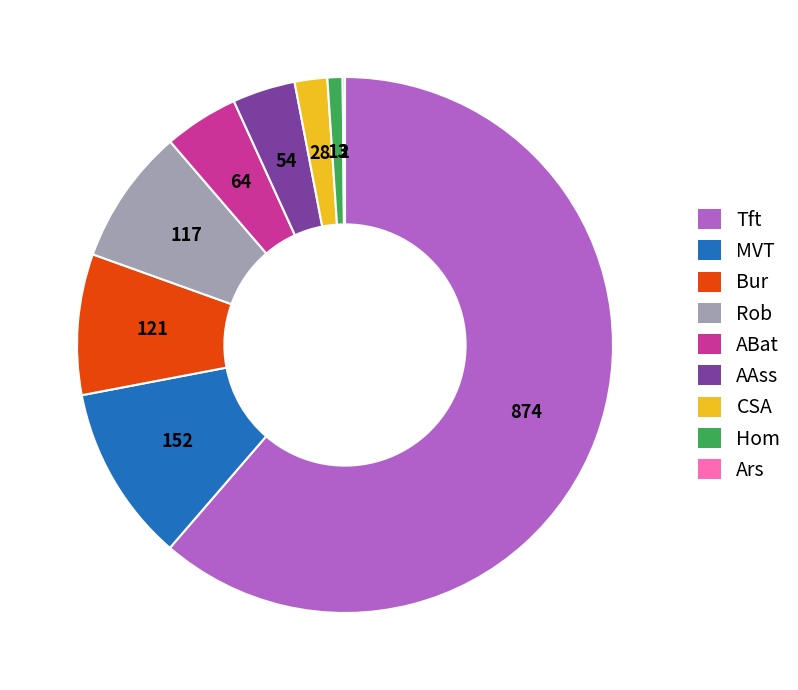

Is there any slice that represents more than half of the pie?

Yes